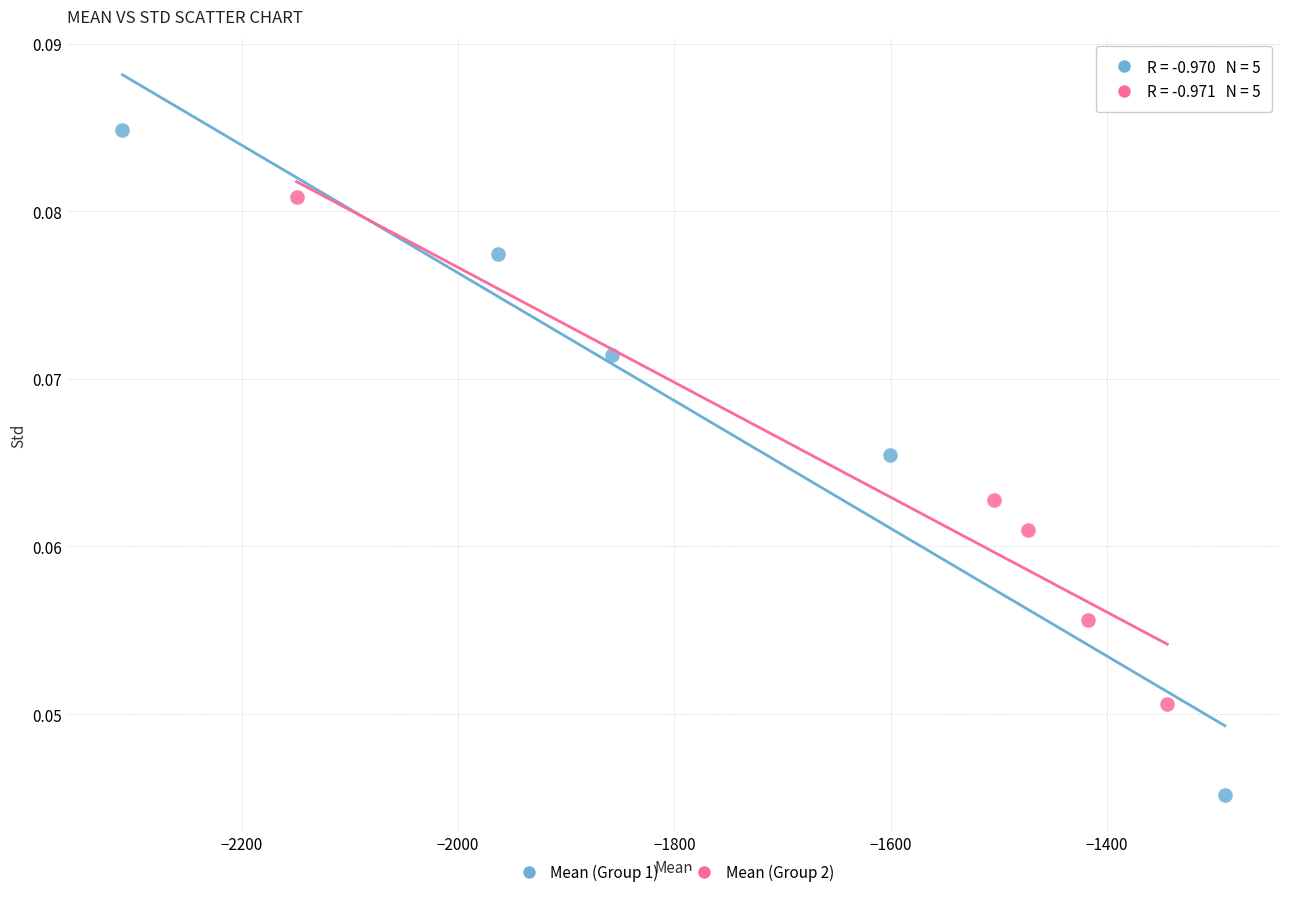

Which series has the widest spread of Y values?

Mean (Group 1)